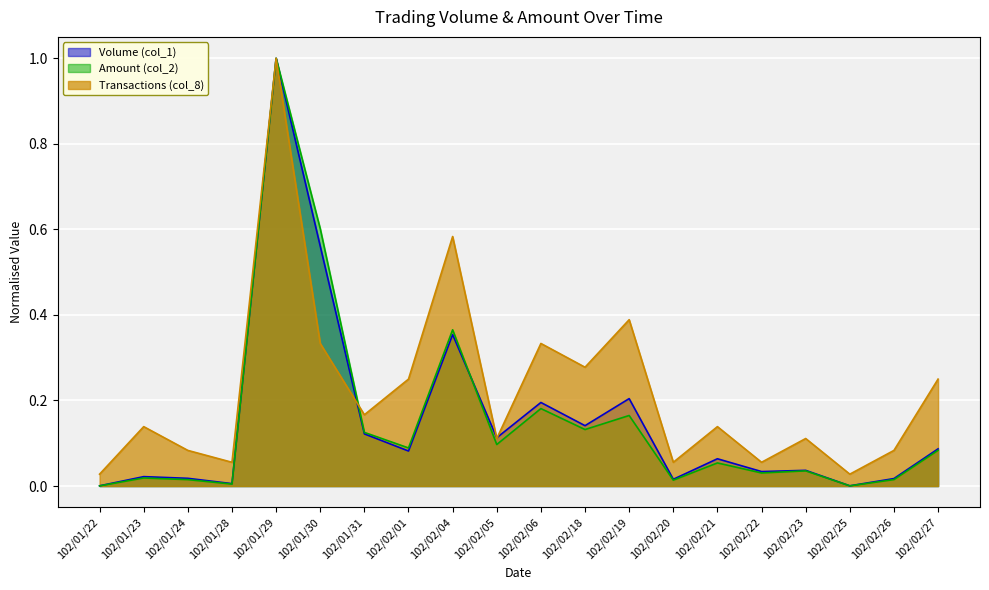

At 102/02/26, list the series in order from smallest to largest.

Amount (col_2), Volume (col_1), Transactions (col_8)